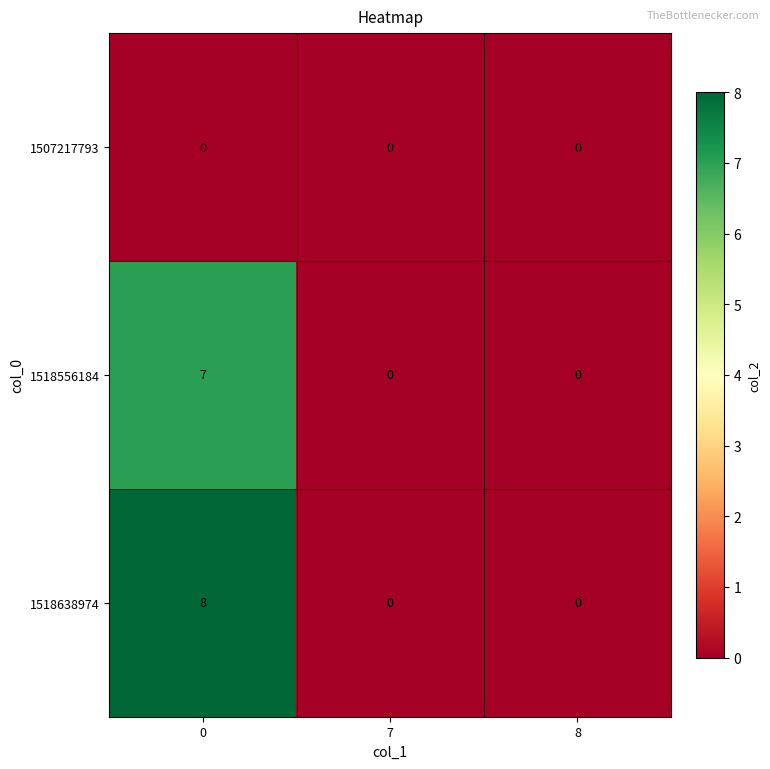

How many 1518638974 values are between 0 and 8?

3